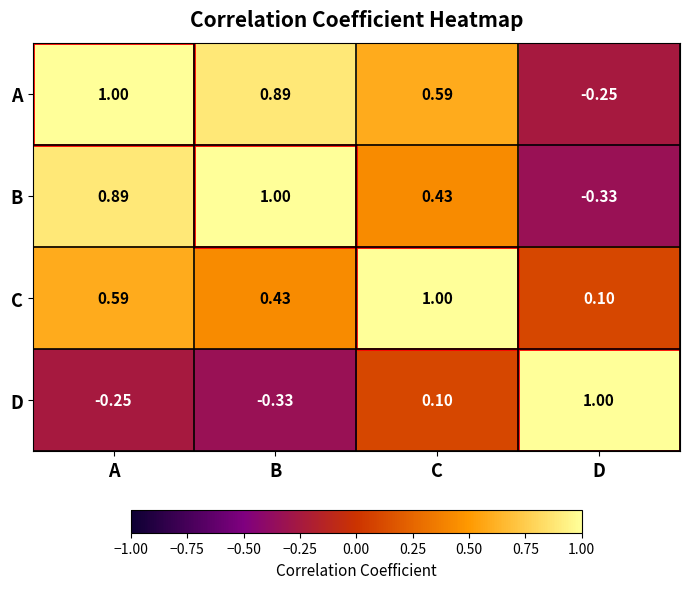

Between A and C, which series saw the biggest shift?

B